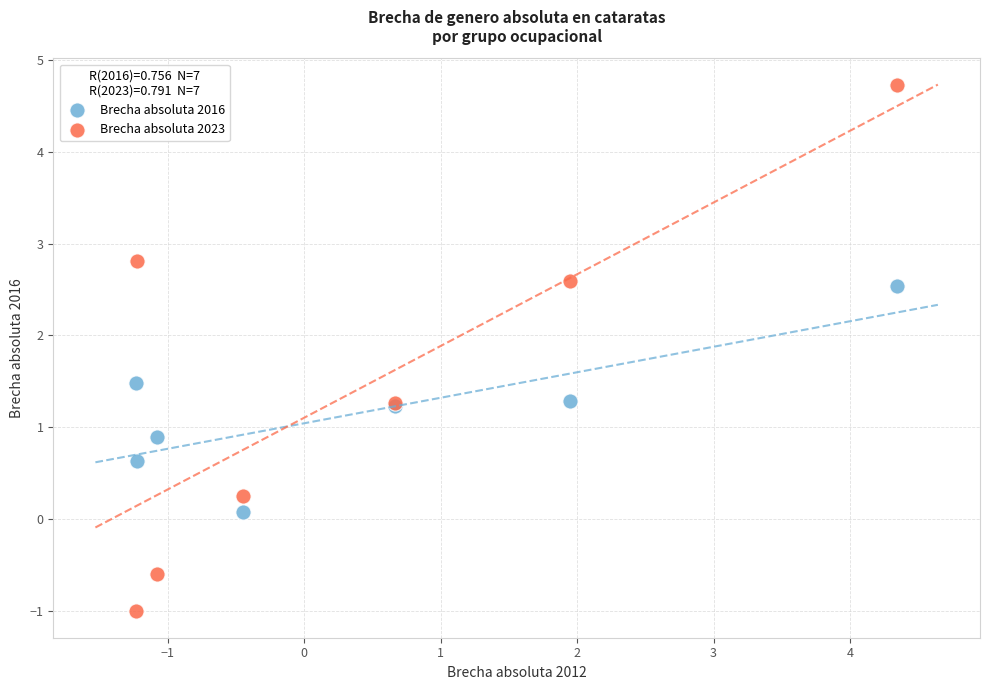

Which series reaches the maximum Y coordinate?

Brecha absoluta 2023